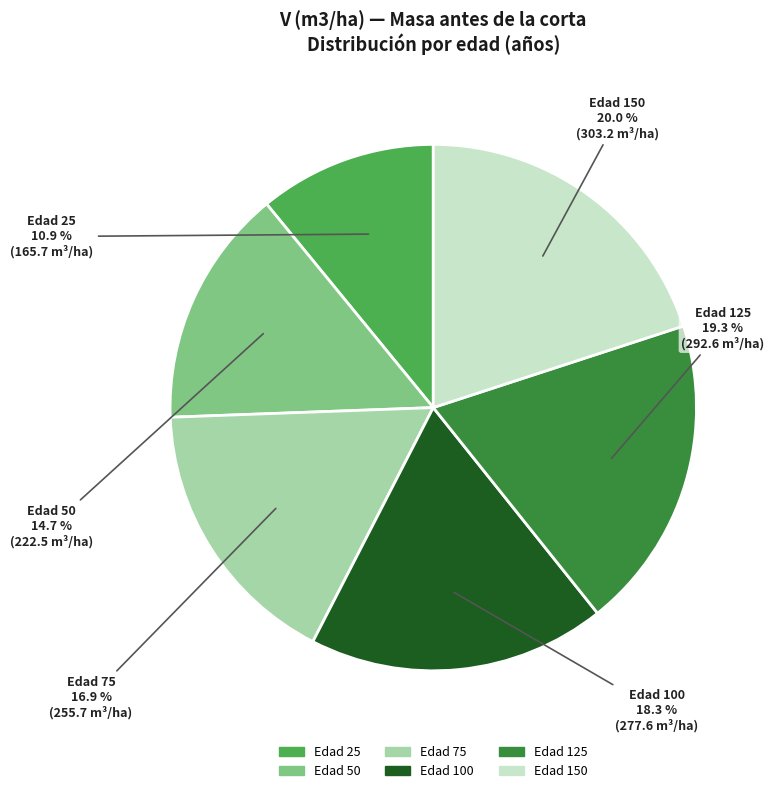

The Edad 50 slice represents 15% of the pie. True or false?

True